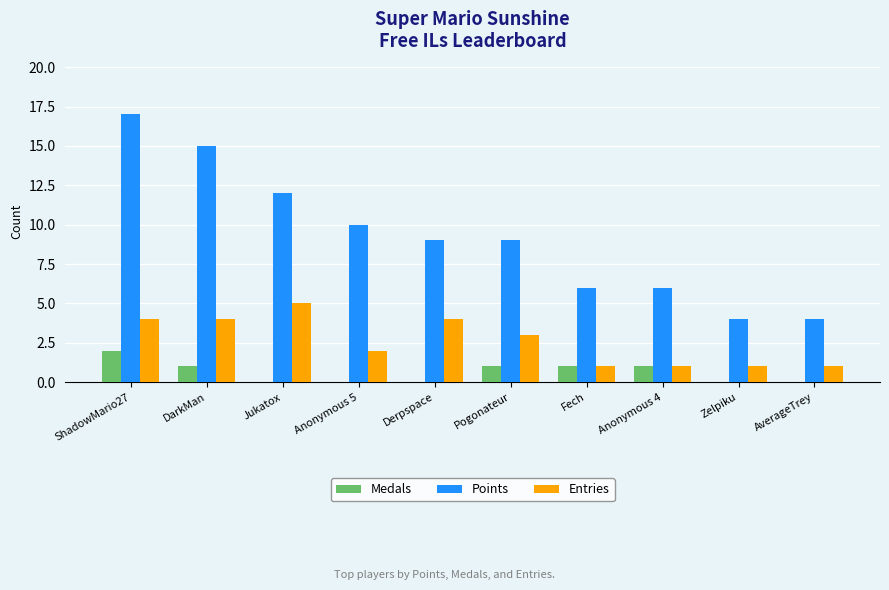

Is the value of Entries at Derpspace greater than the value of Points at Anonymous 5?

No